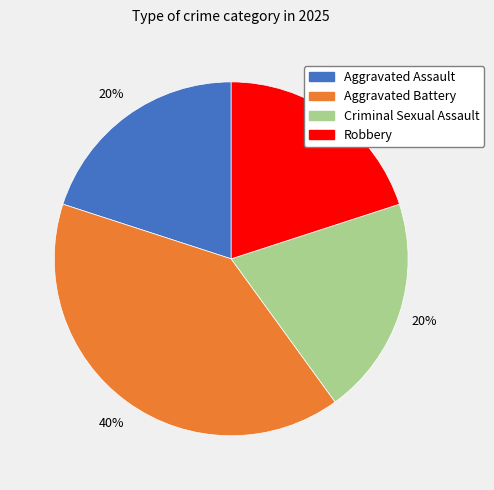

Is it true that Aggravated Assault is 20% of the pie?

True